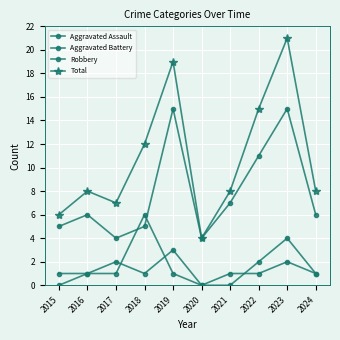

How many lines are shown in the chart?

4